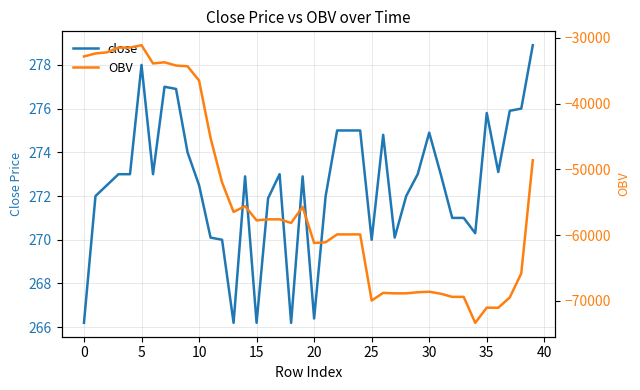

Which series changed the most between 13 and 34?

OBV